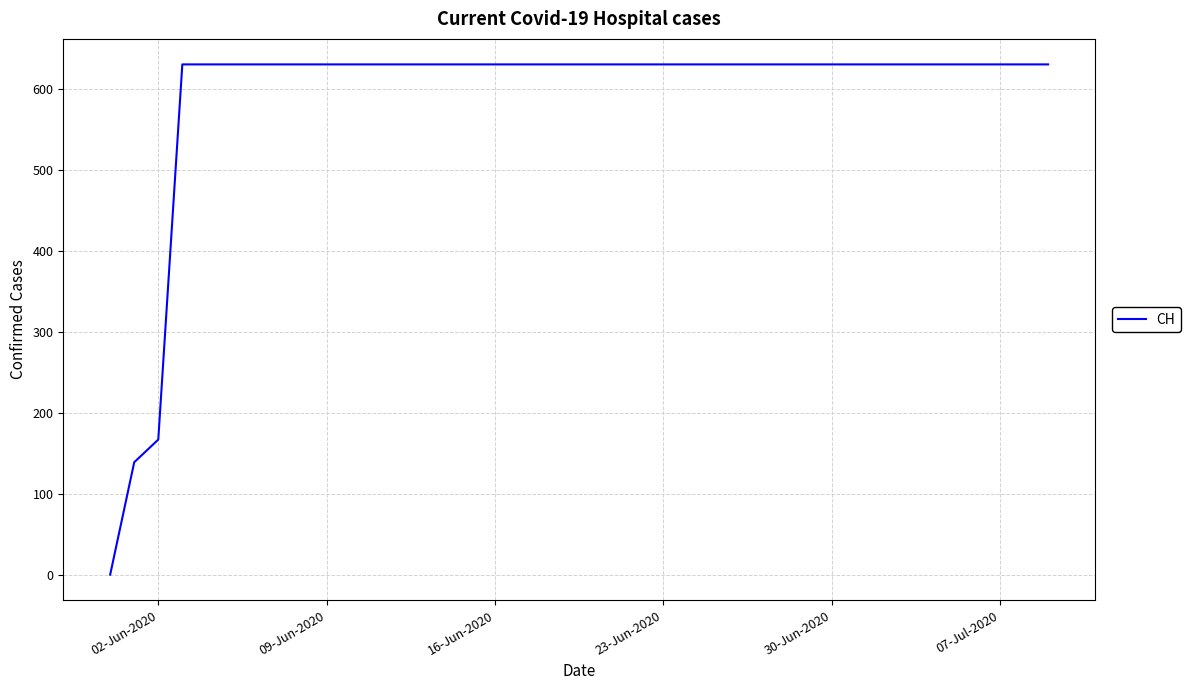

What is the difference between the maximum and minimum values?

631